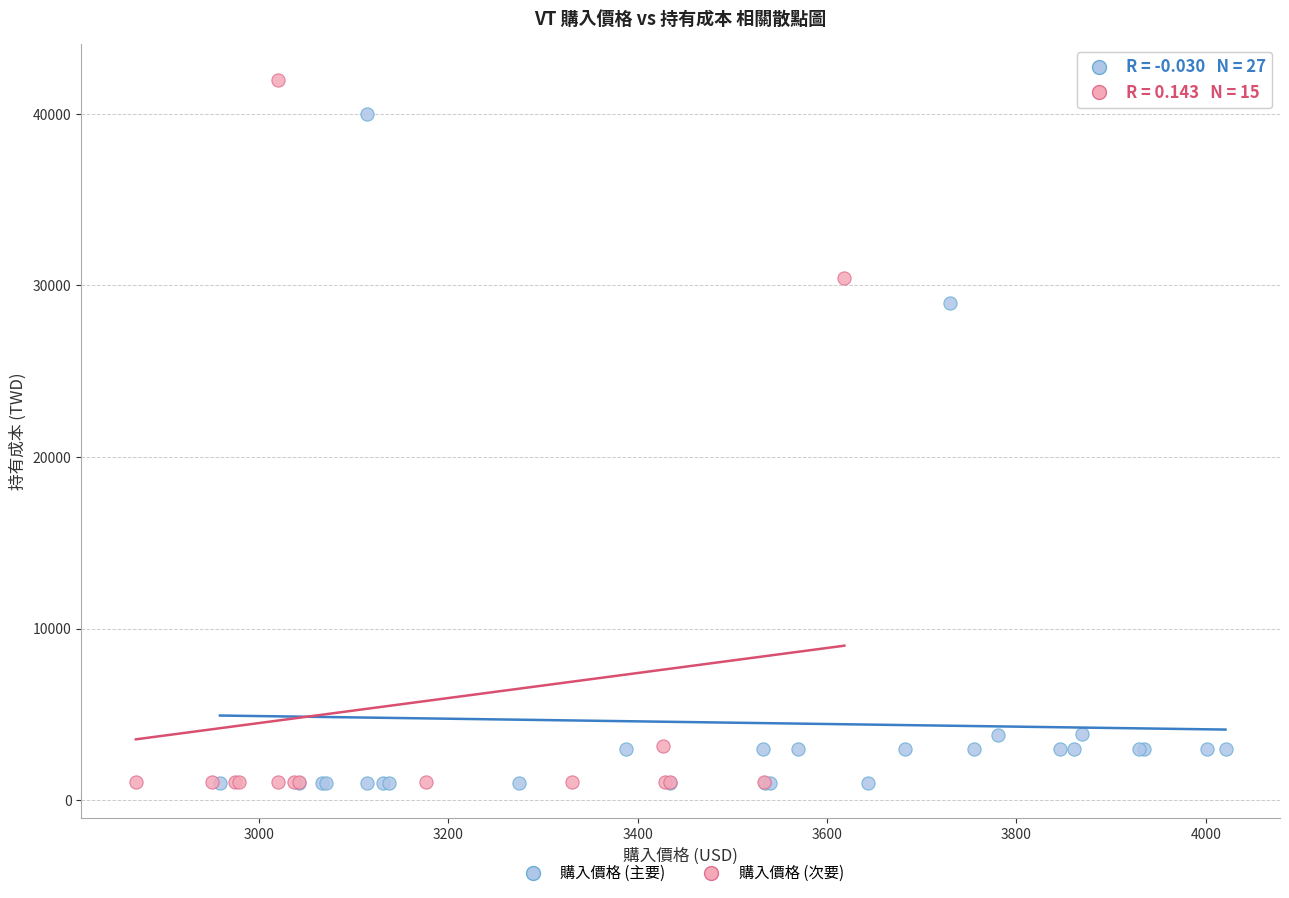

Which series has the largest Y range (max minus min)?

購入價格 (次要)